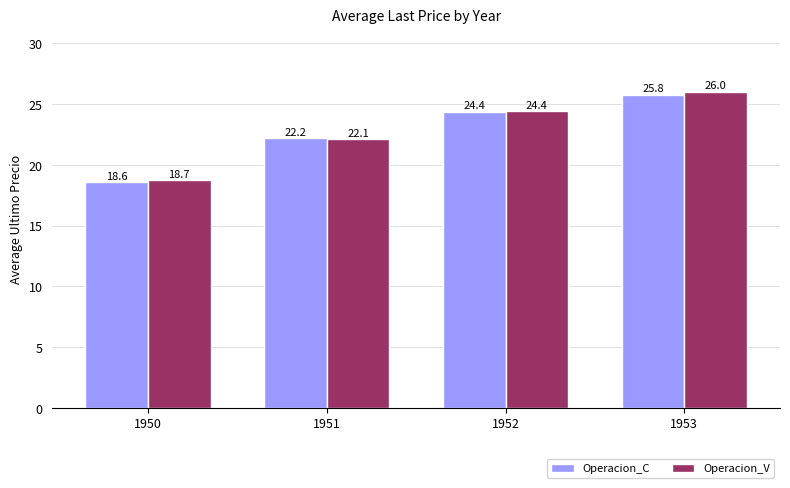

What are all the series names shown in the legend?

Operacion_C, Operacion_V